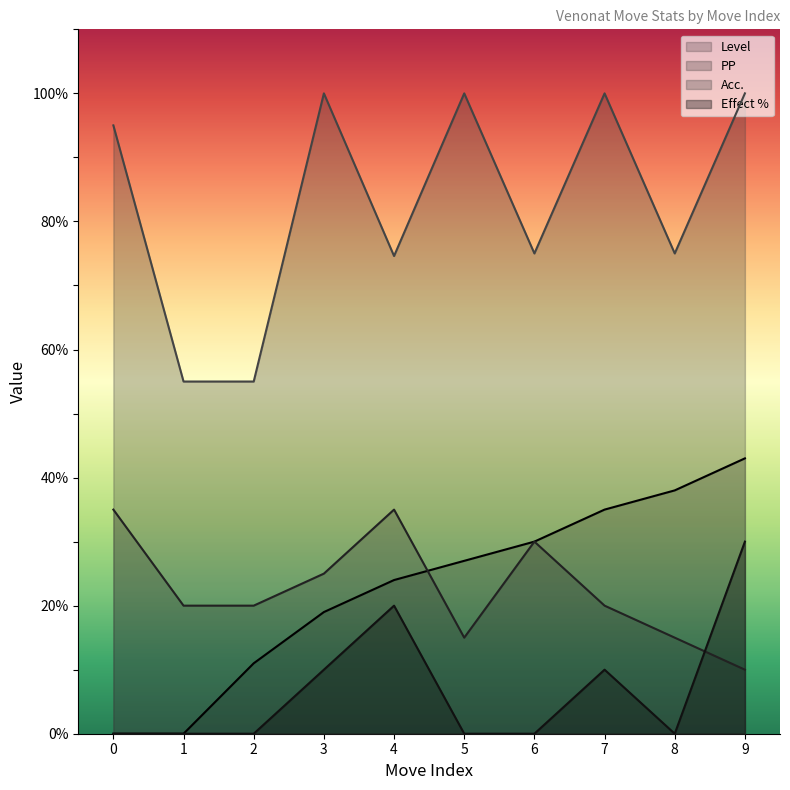

True or false: Acc. has more than 2 interior local peaks.

True